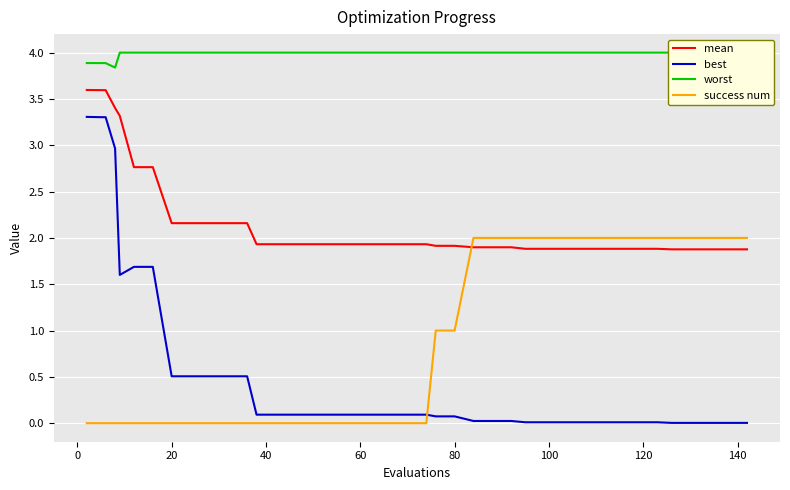

What is the highest value of the best series?

3.3